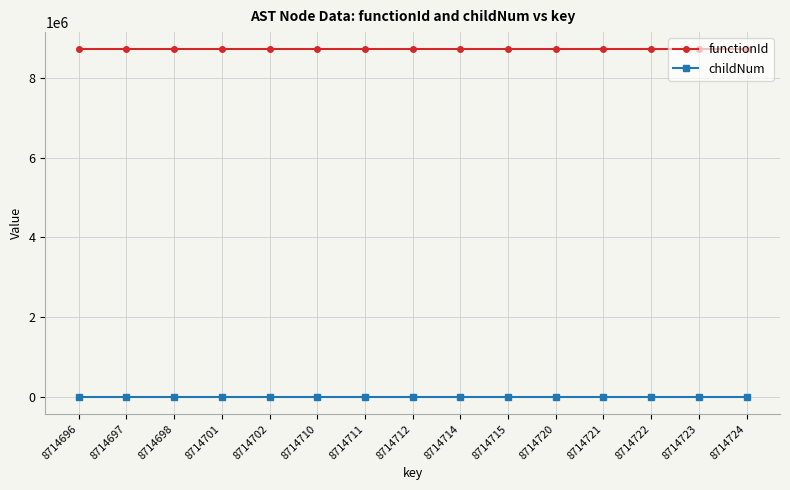

What is the highest value of the functionId series?

8714695